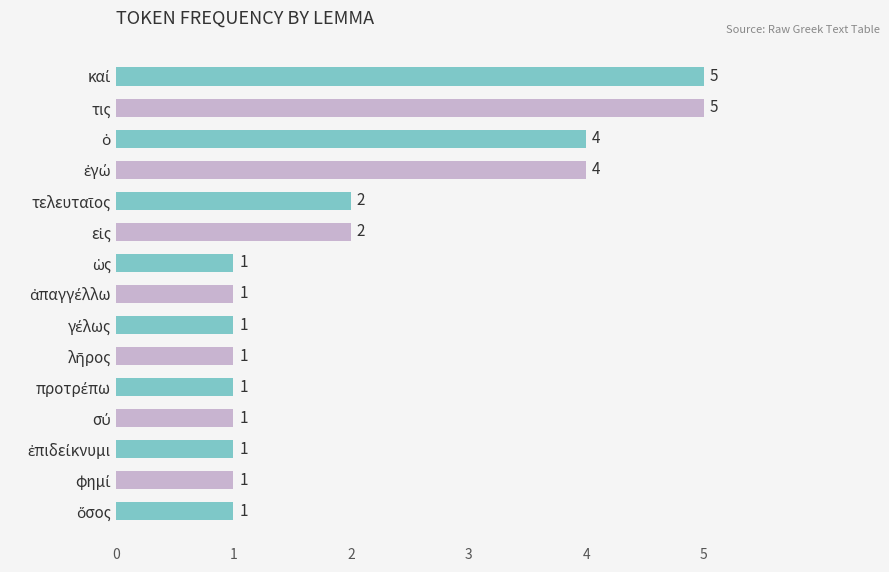

What is the value of the 1st bar from the top?

5